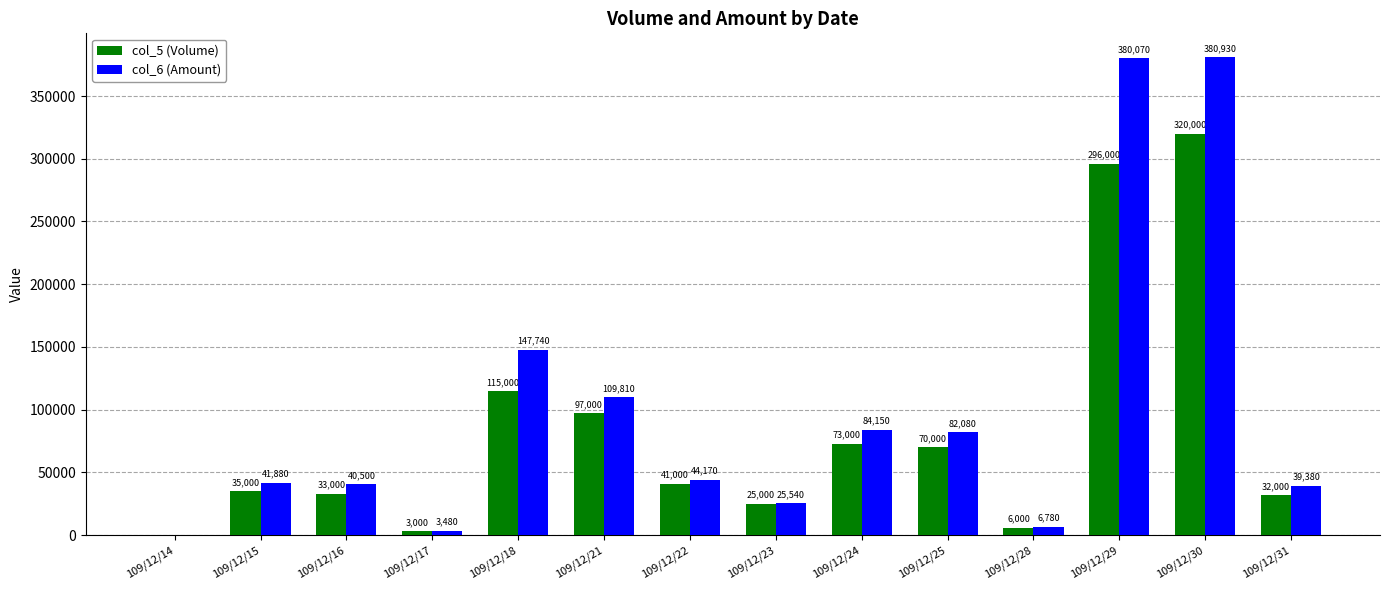

The col_5 (Volume) series shows 3000 at 109/12/17. True or false?

True